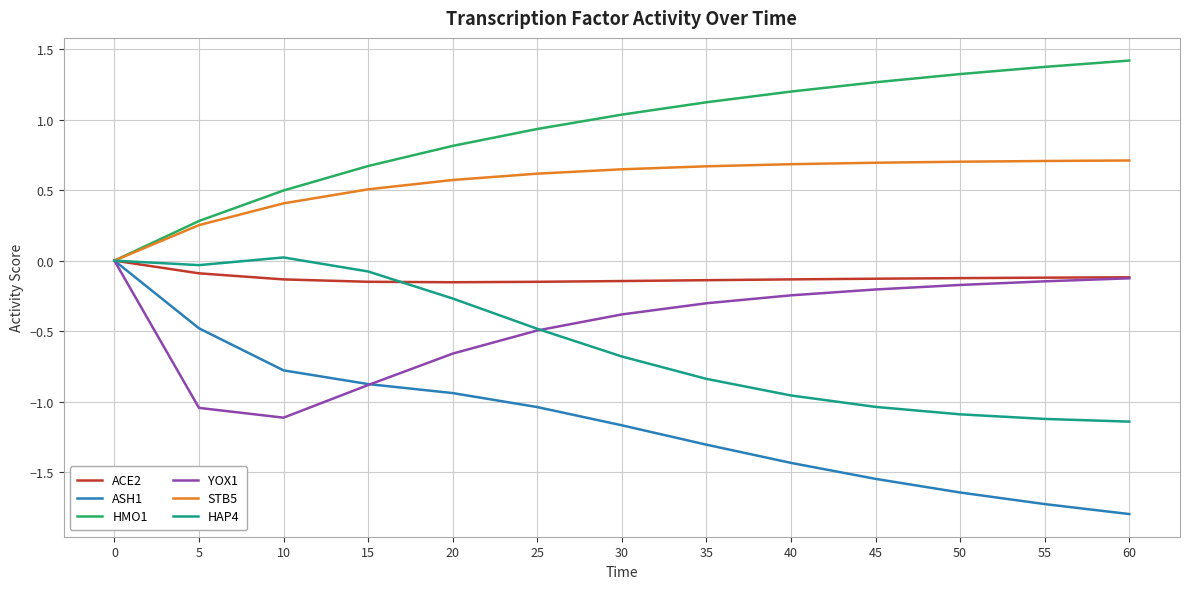

Which series has the widest spread of values?

ASH1